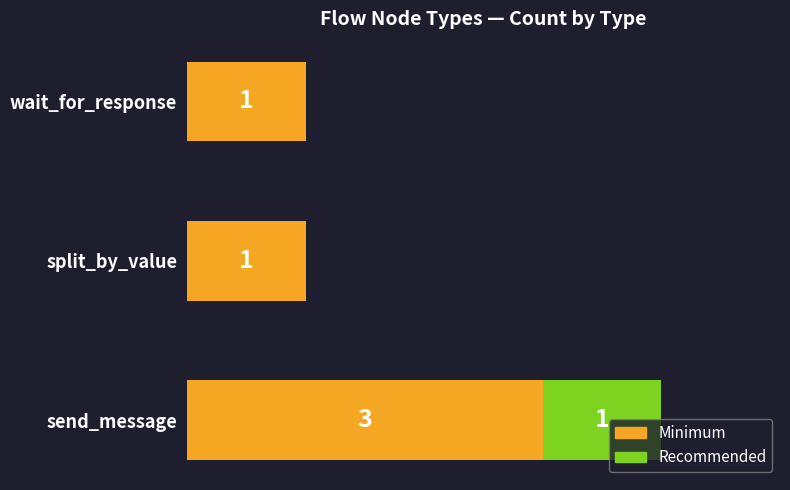

At which category is the sum across all series the highest?

send_message